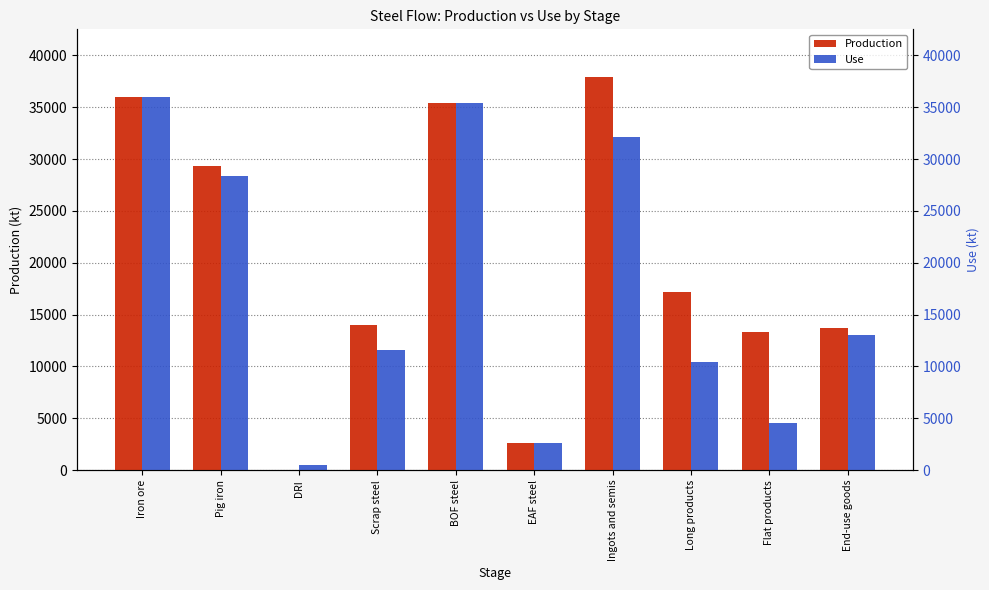

Is it true that Production equals 35381.9 at BOF steel?

True